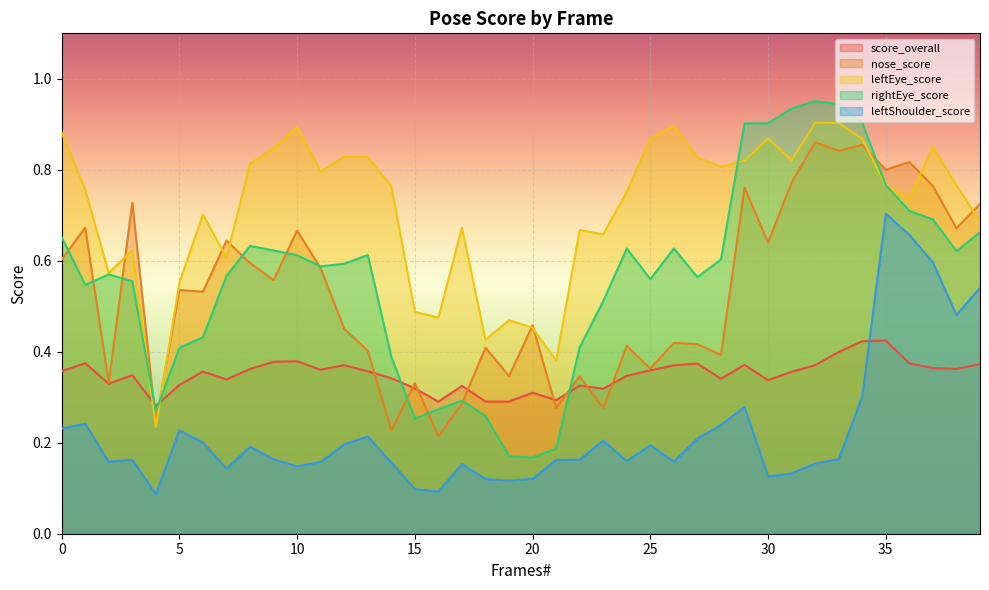

How many lines are shown in the chart?

5